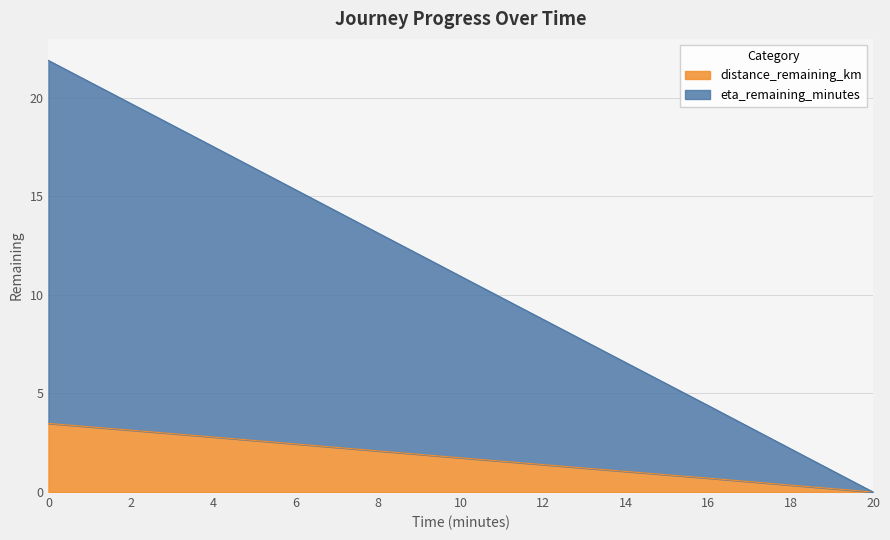

What is the total value across all series at 10?

10.9